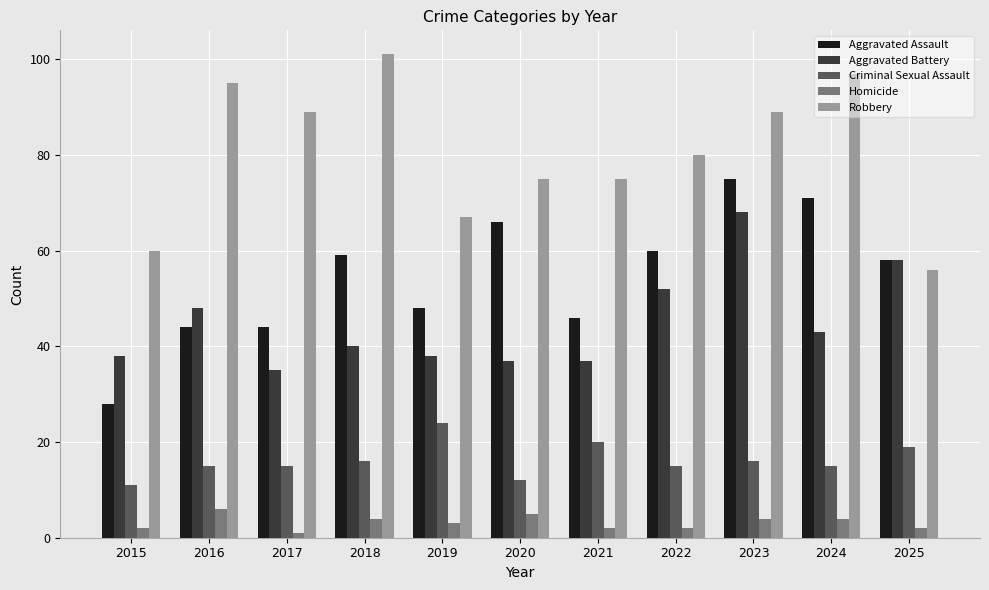

Rank the series by their maximum value, from lowest to highest.

Homicide, Criminal Sexual Assault, Aggravated Battery, Aggravated Assault, Robbery